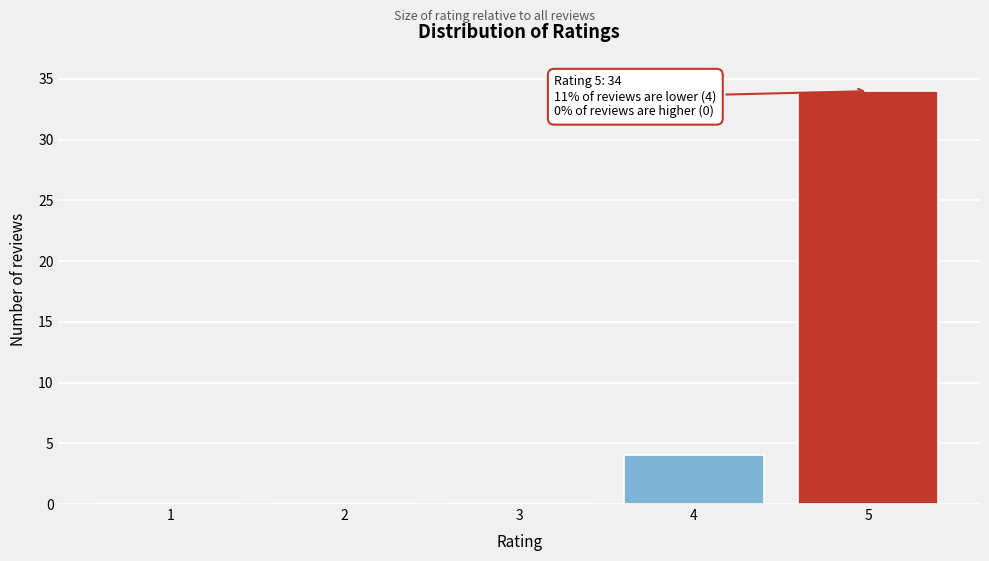

Reading left to right, transcribe all the data shown in this chart.

1=0	2=0	3=0	4=4	5=34